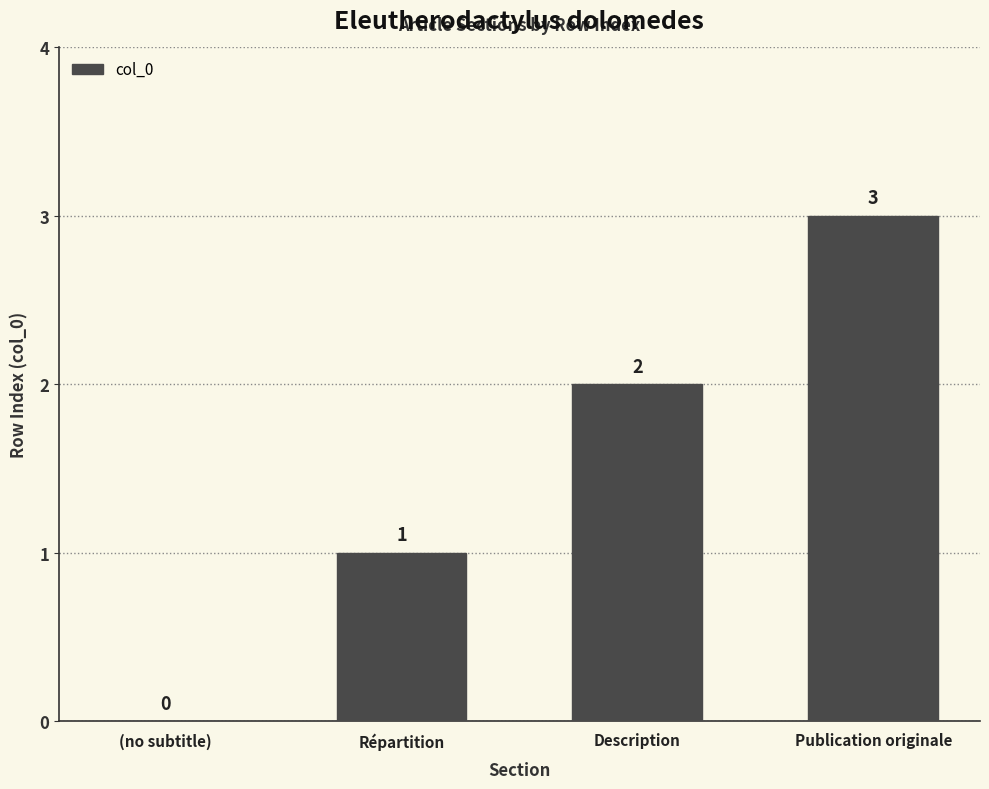

Reading left to right, transcribe all the data shown in this chart.

(no subtitle)=0	Répartition=1	Description=2	Publication originale=3